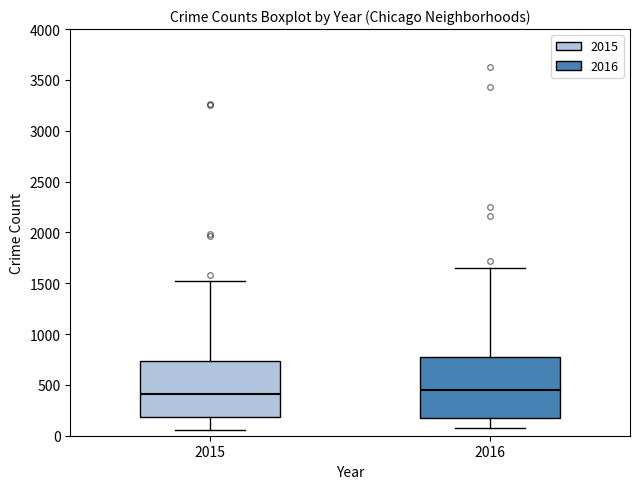

Reading left to right, transcribe this box plot: for each box, give where its median line is, the range the box spans, and where its two whiskers end, as read against the y-axis. The values are not printed on the chart, so give them approximately, as read against the axis.

2015: median 400, box 200 to 750, whiskers 50 to 1500
2016: median 450, box 200 to 750, whiskers 50 to 1650